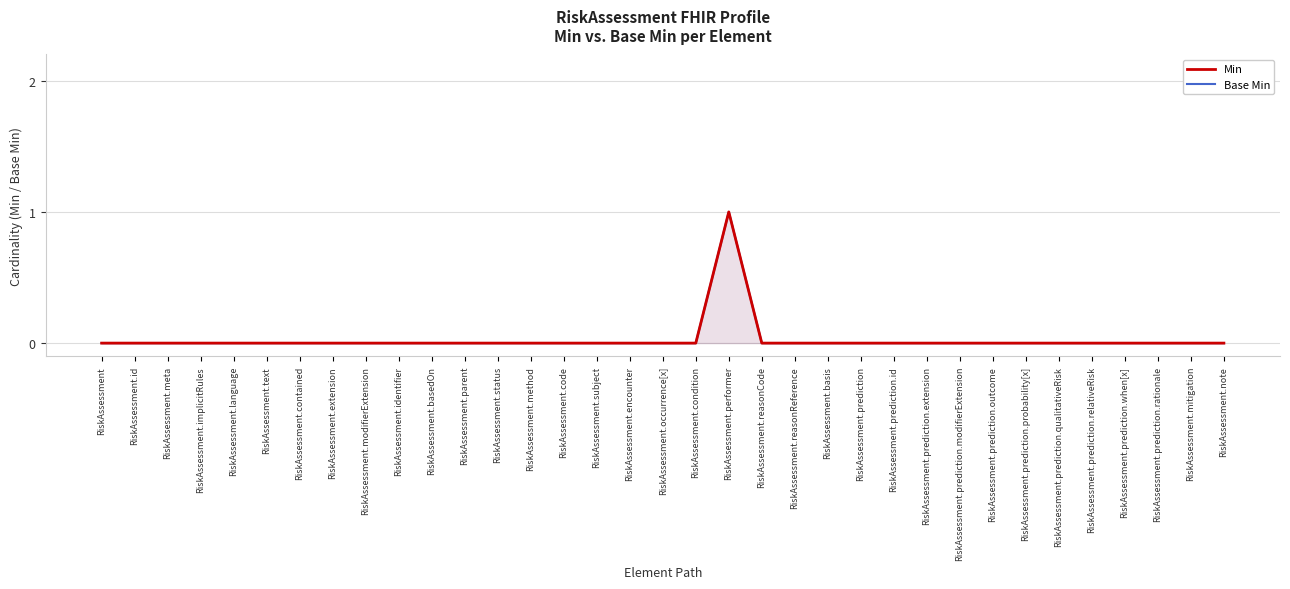

Reading left to right, list all the values displayed in this chart.

Min: RiskAssessment=0	RiskAssessment.id=0	RiskAssessment.meta=0	RiskAssessment.implicitRules=0	RiskAssessment.language=0	RiskAssessment.text=0	RiskAssessment.contained=0	RiskAssessment.extension=0	RiskAssessment.modifierExtension=0	RiskAssessment.identifier=0	RiskAssessment.basedOn=0	RiskAssessment.parent=0	RiskAssessment.status=0	RiskAssessment.method=0	RiskAssessment.code=0	RiskAssessment.subject=0	RiskAssessment.encounter=0	RiskAssessment.occurrence[x]=0	RiskAssessment.condition=0	RiskAssessment.performer=1	RiskAssessment.reasonCode=0	RiskAssessment.reasonReference=0	RiskAssessment.basis=0	RiskAssessment.prediction=0	RiskAssessment.prediction.id=0	RiskAssessment.prediction.extension=0	RiskAssessment.prediction.modifierExtension=0	RiskAssessment.prediction.outcome=0	RiskAssessment.prediction.probability[x]=0	RiskAssessment.prediction.qualitativeRisk=0	RiskAssessment.prediction.relativeRisk=0	RiskAssessment.prediction.when[x]=0	RiskAssessment.prediction.rationale=0	RiskAssessment.mitigation=0	RiskAssessment.note=0
Base Min: RiskAssessment=0	RiskAssessment.id=0	RiskAssessment.meta=0	RiskAssessment.implicitRules=0	RiskAssessment.language=0	RiskAssessment.text=0	RiskAssessment.contained=0	RiskAssessment.extension=0	RiskAssessment.modifierExtension=0	RiskAssessment.identifier=0	RiskAssessment.basedOn=0	RiskAssessment.parent=0	RiskAssessment.status=0	RiskAssessment.method=0	RiskAssessment.code=0	RiskAssessment.subject=0	RiskAssessment.encounter=0	RiskAssessment.occurrence[x]=0	RiskAssessment.condition=0	RiskAssessment.performer=1	RiskAssessment.reasonCode=0	RiskAssessment.reasonReference=0	RiskAssessment.basis=0	RiskAssessment.prediction=0	RiskAssessment.prediction.id=0	RiskAssessment.prediction.extension=0	RiskAssessment.prediction.modifierExtension=0	RiskAssessment.prediction.outcome=0	RiskAssessment.prediction.probability[x]=0	RiskAssessment.prediction.qualitativeRisk=0	RiskAssessment.prediction.relativeRisk=0	RiskAssessment.prediction.when[x]=0	RiskAssessment.prediction.rationale=0	RiskAssessment.mitigation=0	RiskAssessment.note=0